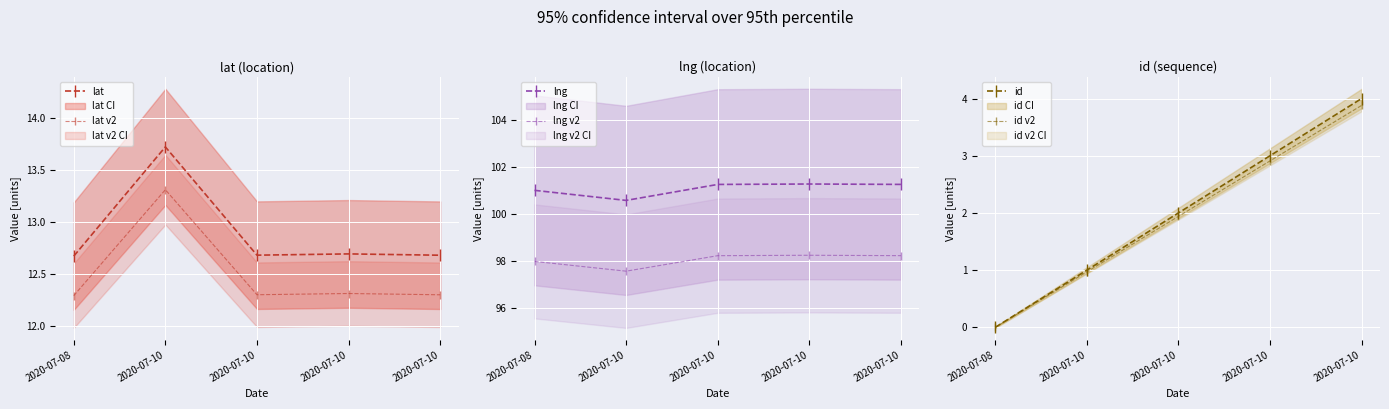

At which category is the sum across all series the highest?

2020-07-10